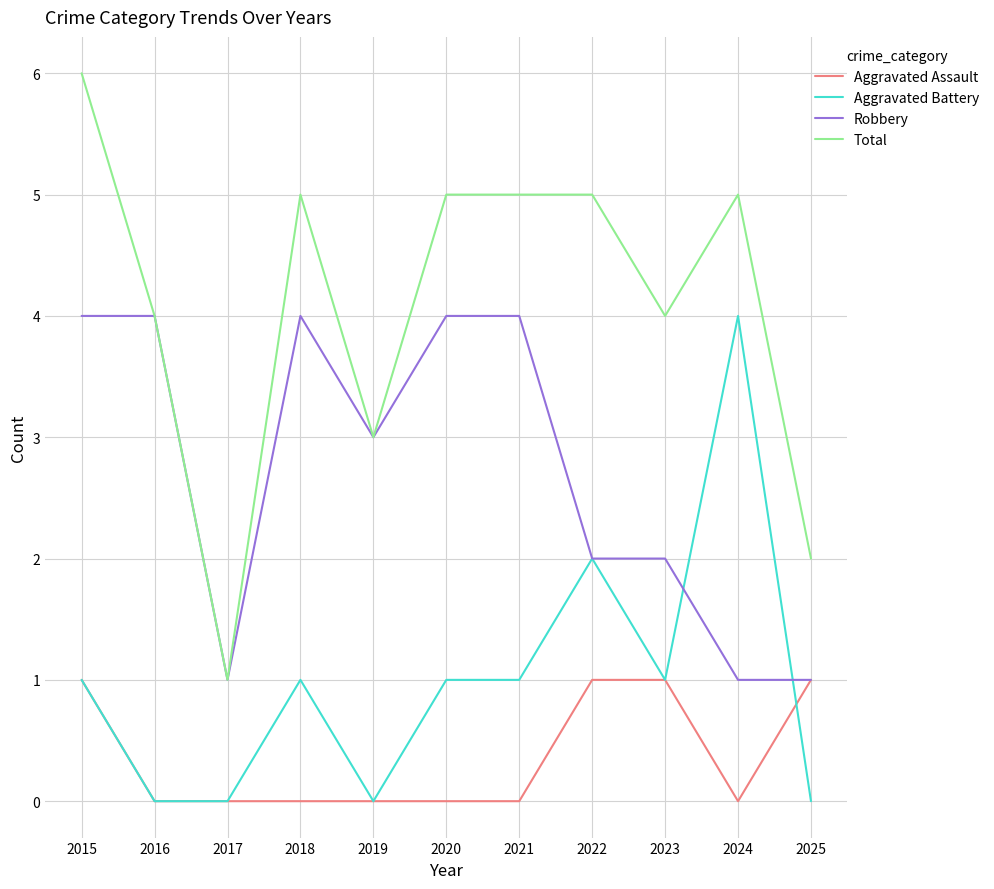

What is the average value of the Robbery series?

3